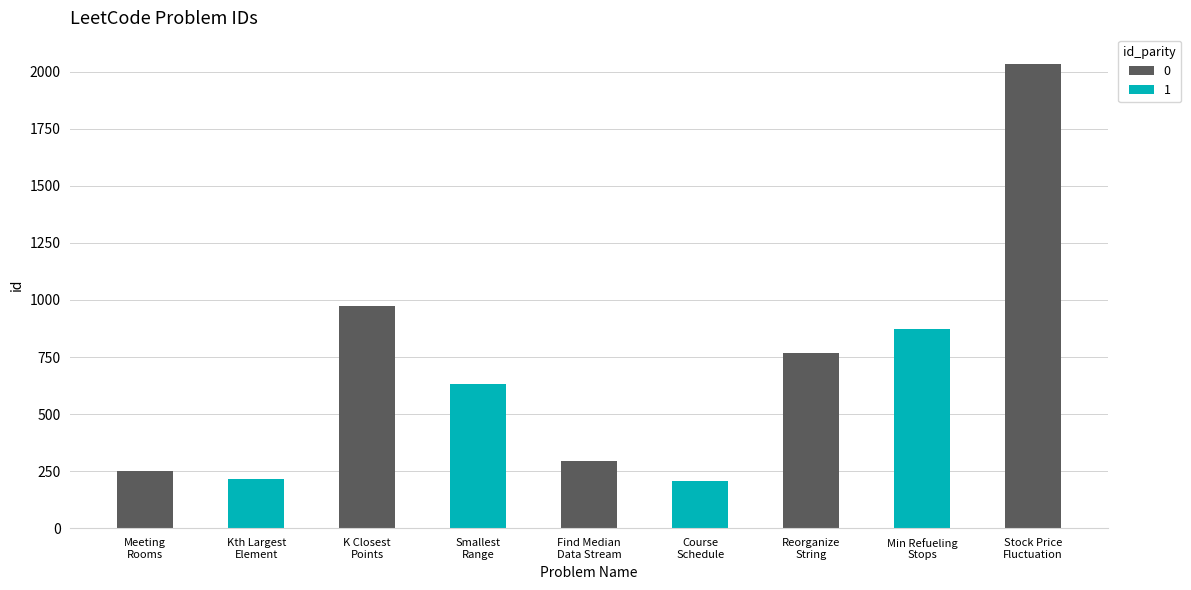

Which has a higher value, Find Median from Data Stream or Course Schedule?

Find Median from Data Stream